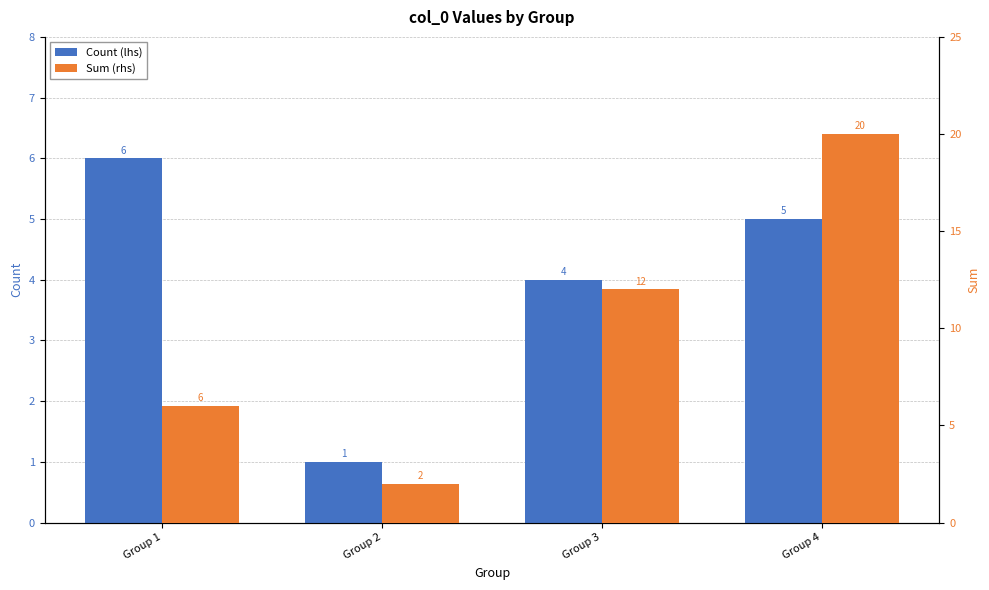

Rank the categories by Sum (rhs) value from lowest to highest.

Group 2, Group 1, Group 3, Group 4